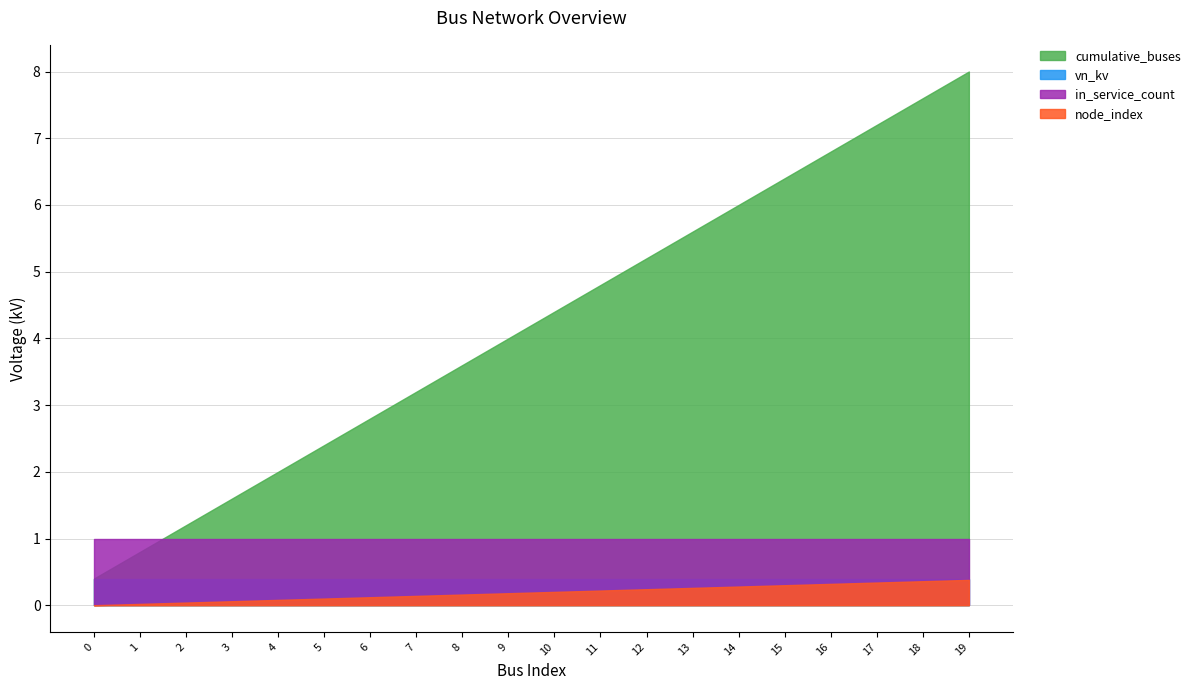

What value does the node_index series have at 15?

0.3